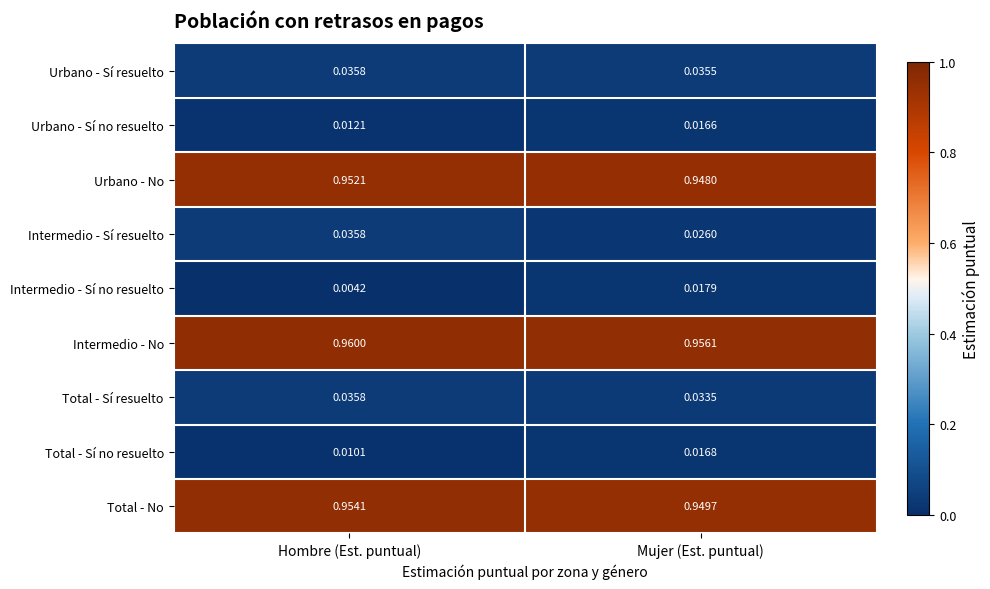

Between Hombre (Est. puntual) and Mujer (Est. puntual), which series saw the biggest shift?

Intermedio - Sí no resuelto